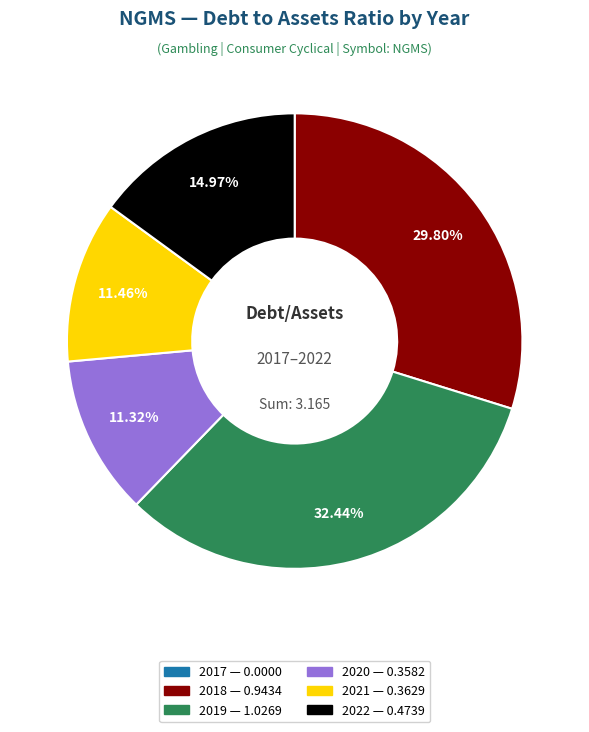

Is there a majority slice in this chart?

No